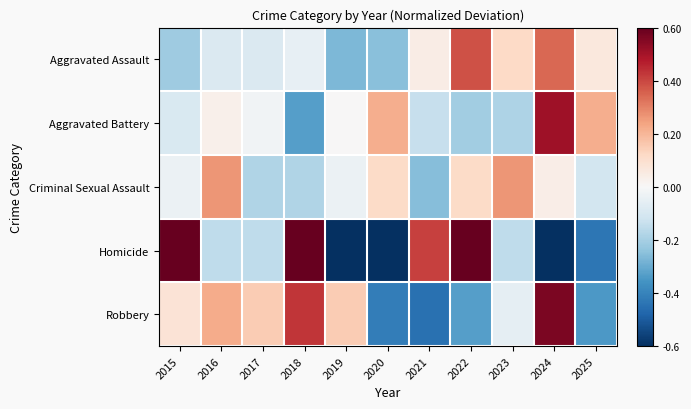

Reading left to right, extract all data points from this chart.

Aggravated Assault: 2015=-0.2	2016=-0.1	2017=-0.1	2018=-0.0	2019=-0.3	2020=-0.3	2021=0.0	2022=0.4	2023=0.1	2024=0.3	2025=0.1
Aggravated Battery: 2015=-0.1	2016=0.0	2017=-0.0	2018=-0.3	2019=0.0	2020=0.2	2021=-0.1	2022=-0.2	2023=-0.2	2024=0.5	2025=0.2
Criminal Sexual Assault: 2015=-0.0	2016=0.3	2017=-0.2	2018=-0.2	2019=-0.0	2020=0.1	2021=-0.3	2022=0.1	2023=0.3	2024=0.0	2025=-0.1
Homicide: 2015=0.7	2016=-0.2	2017=-0.2	2018=0.7	2019=-0.7	2020=-0.7	2021=0.4	2022=1.3	2023=-0.2	2024=-0.7	2025=-0.4
Robbery: 2015=0.1	2016=0.2	2017=0.2	2018=0.4	2019=0.2	2020=-0.4	2021=-0.4	2022=-0.3	2023=-0.1	2024=0.6	2025=-0.3